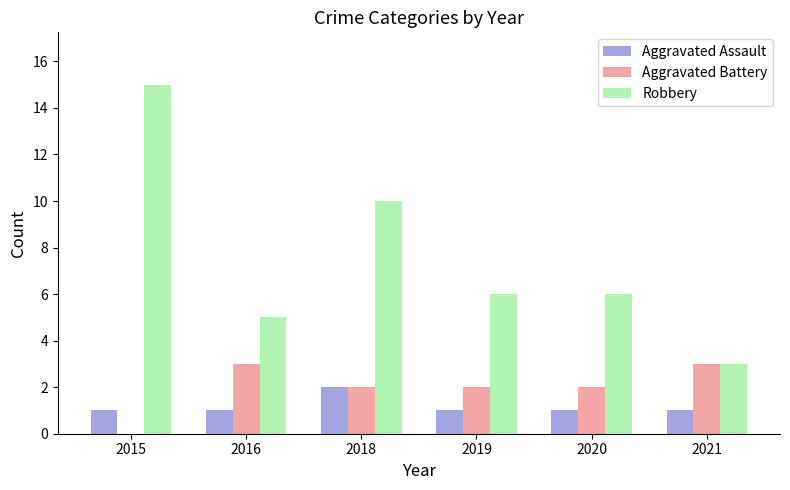

At which category is the sum across all series the highest?

2015